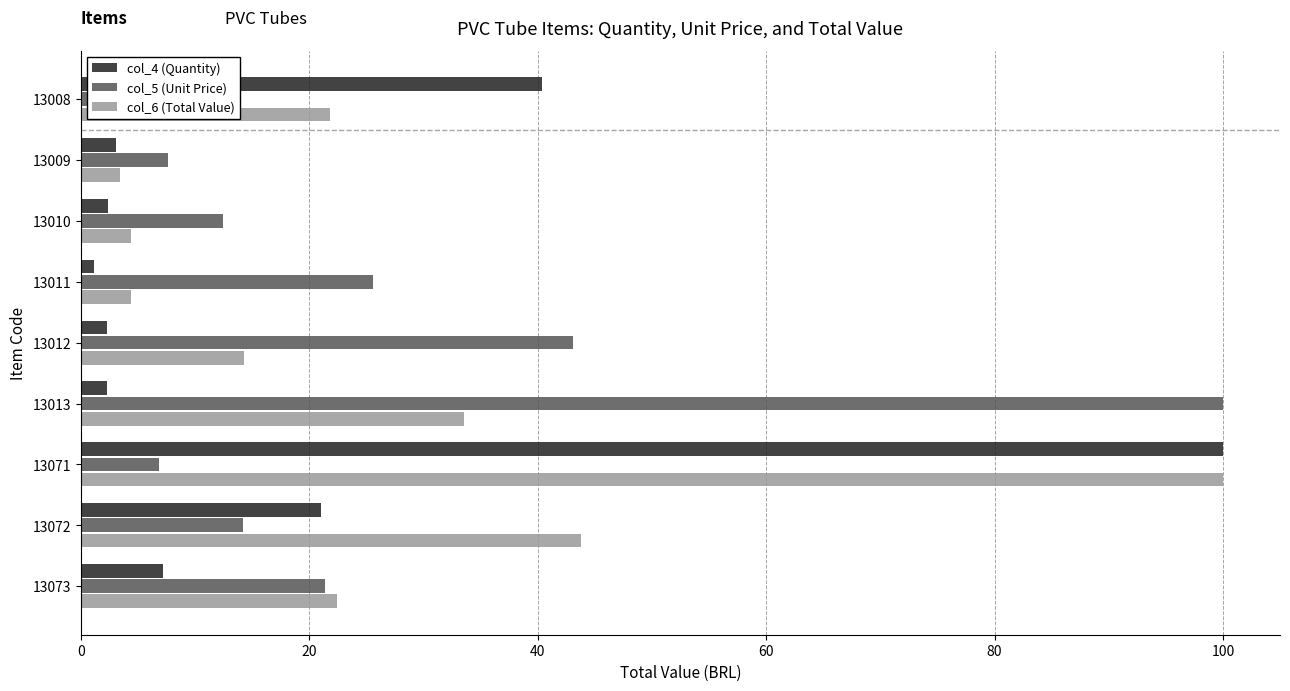

How many bars are there in total?

27